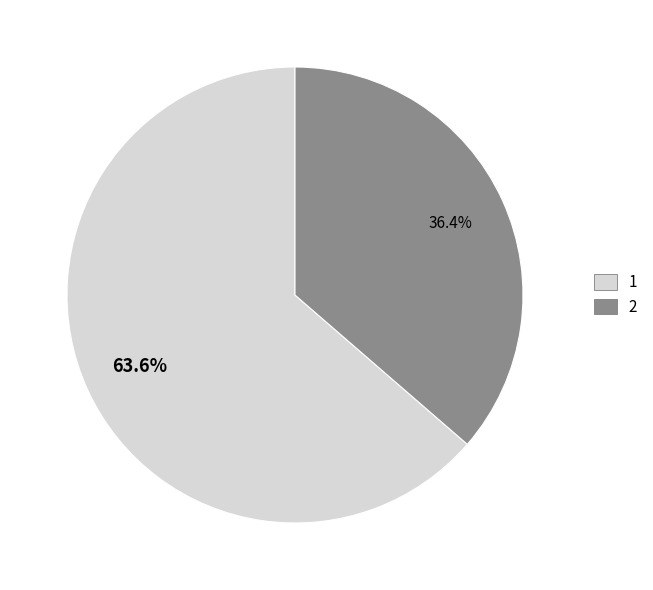

True or false: 2 accounts for 25% of the total.

False